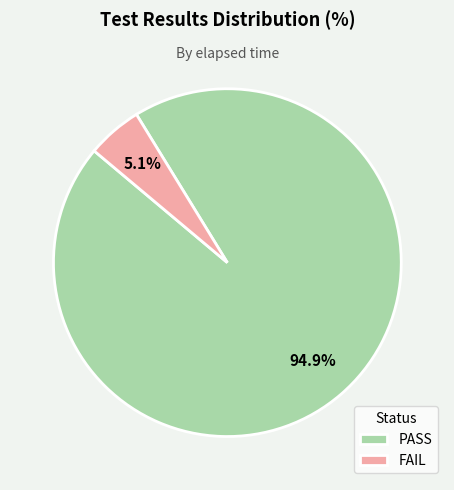

How many segments does this pie chart have?

2